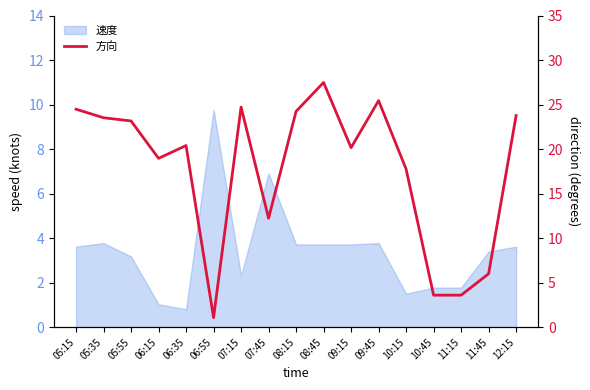

What is the minimum value shown in the chart?

1.1